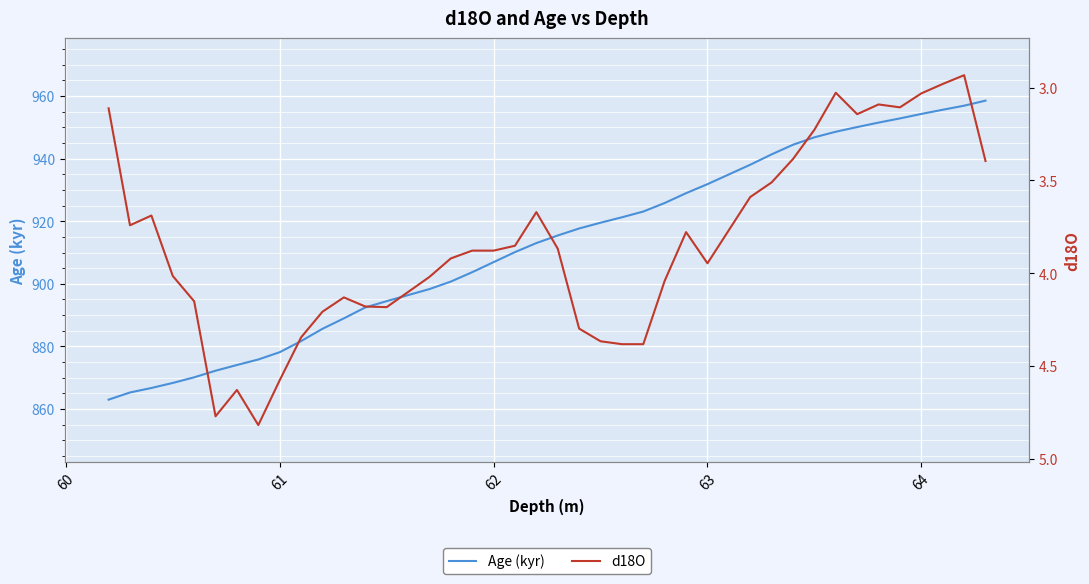

Count the number of categories in the chart.

40